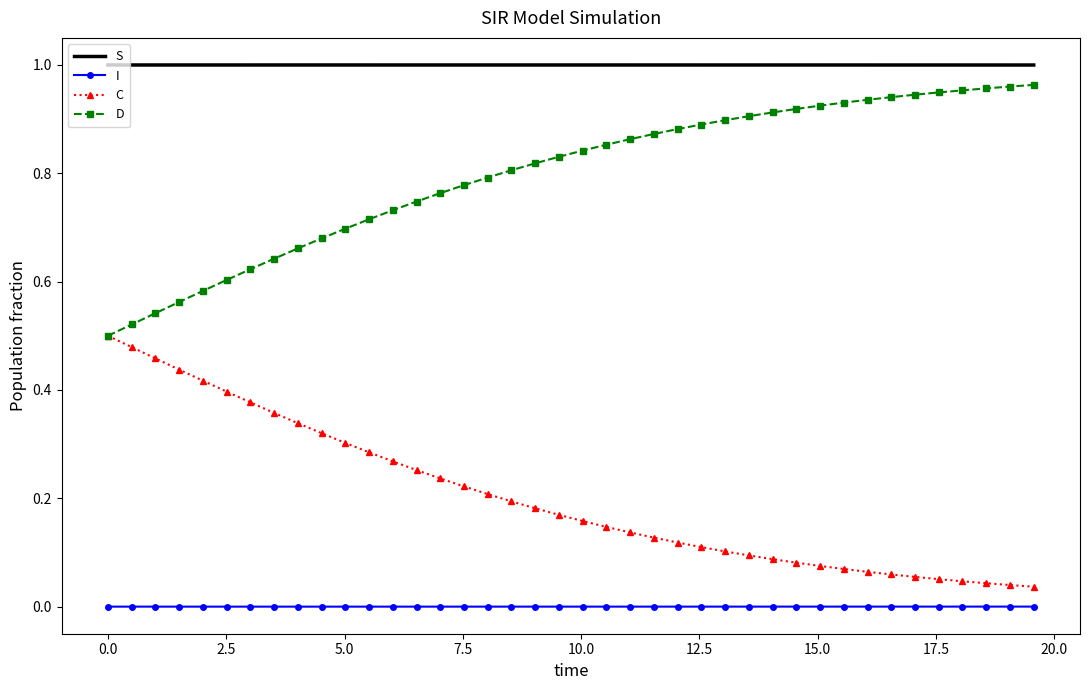

True or false: I and C intersect in this chart.

False